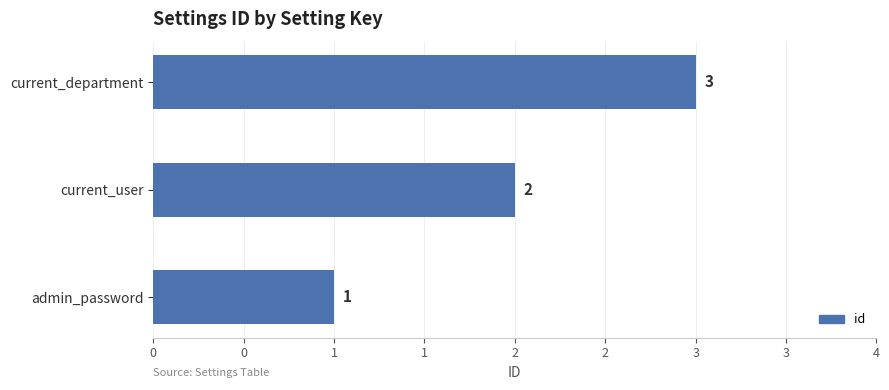

Are the bars horizontal?

Yes